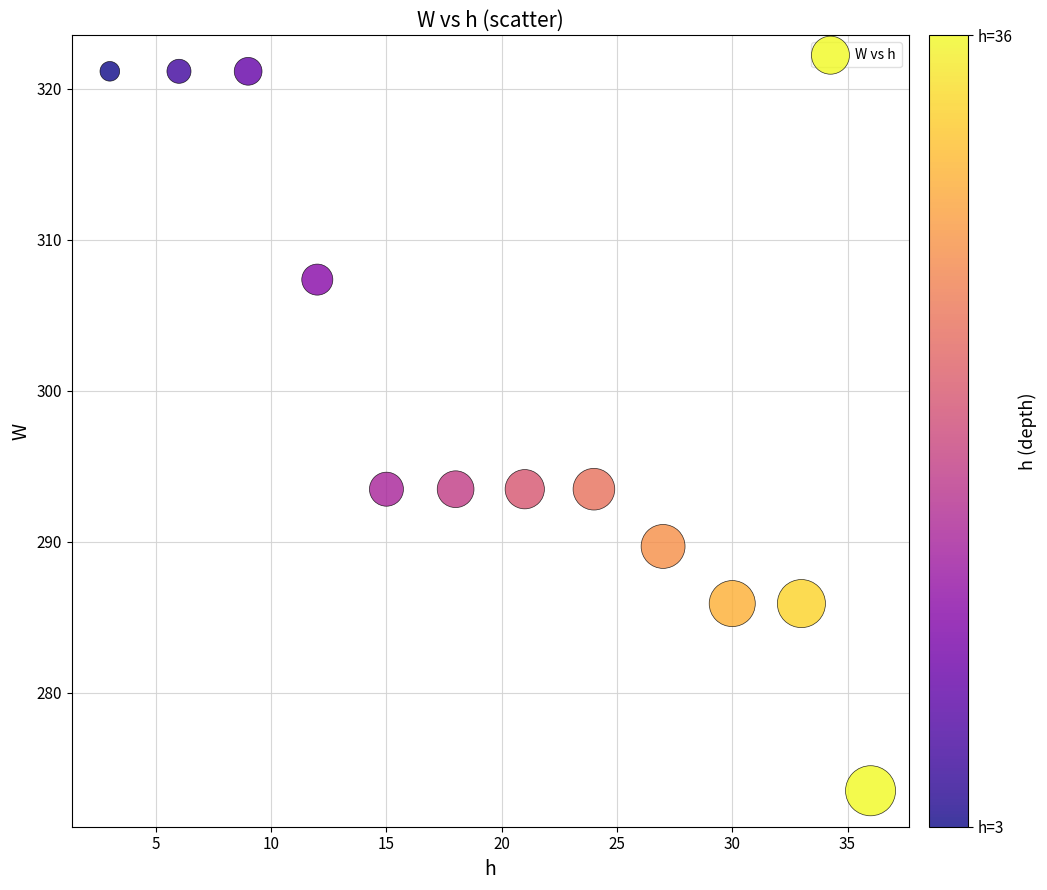

What is the average X value?

19.5